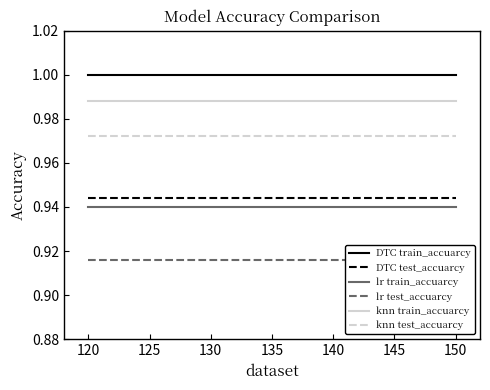

True or false: DTC train_accuarcy has more than 2 points higher than both neighbors.

False